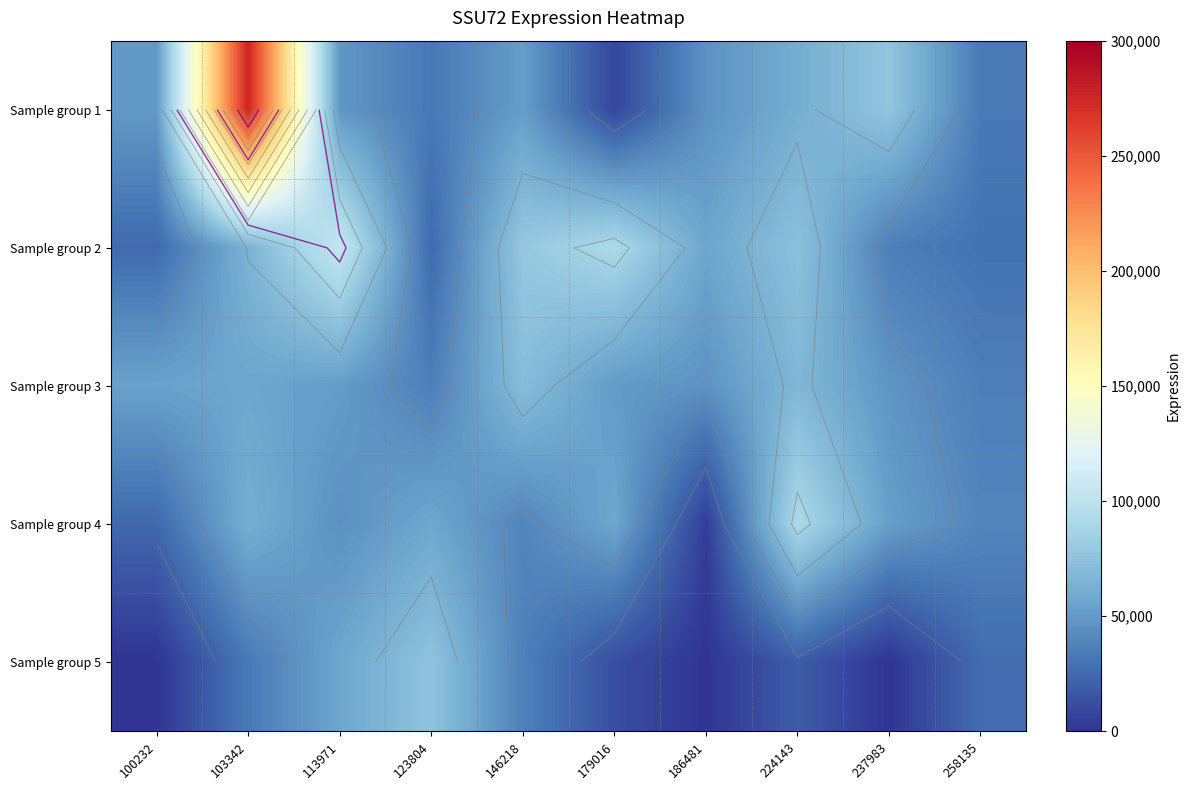

What is the difference between the highest and lowest values at 186481?

56341